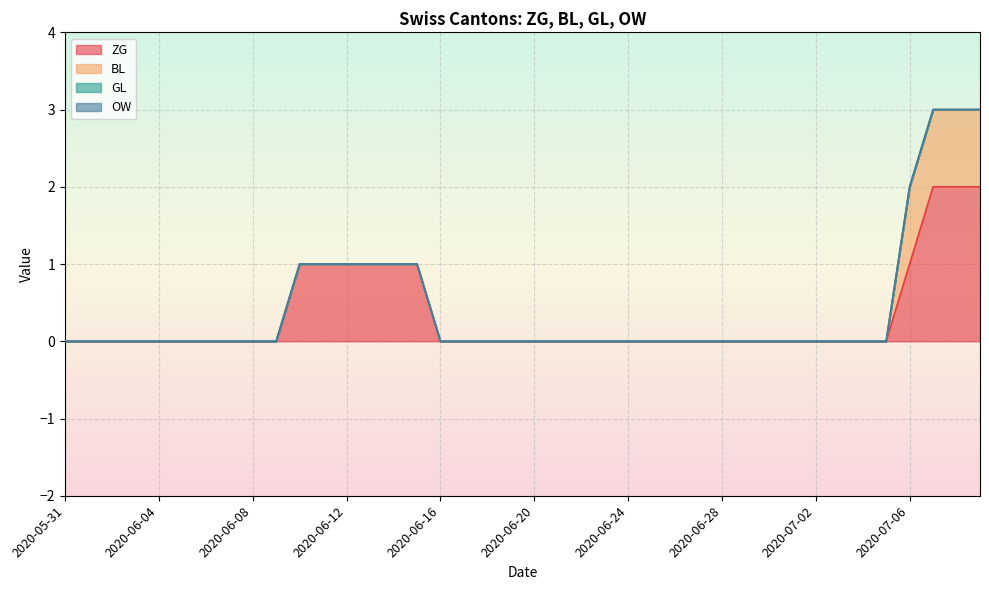

At which label is ZG closest to 1?

2020-06-10